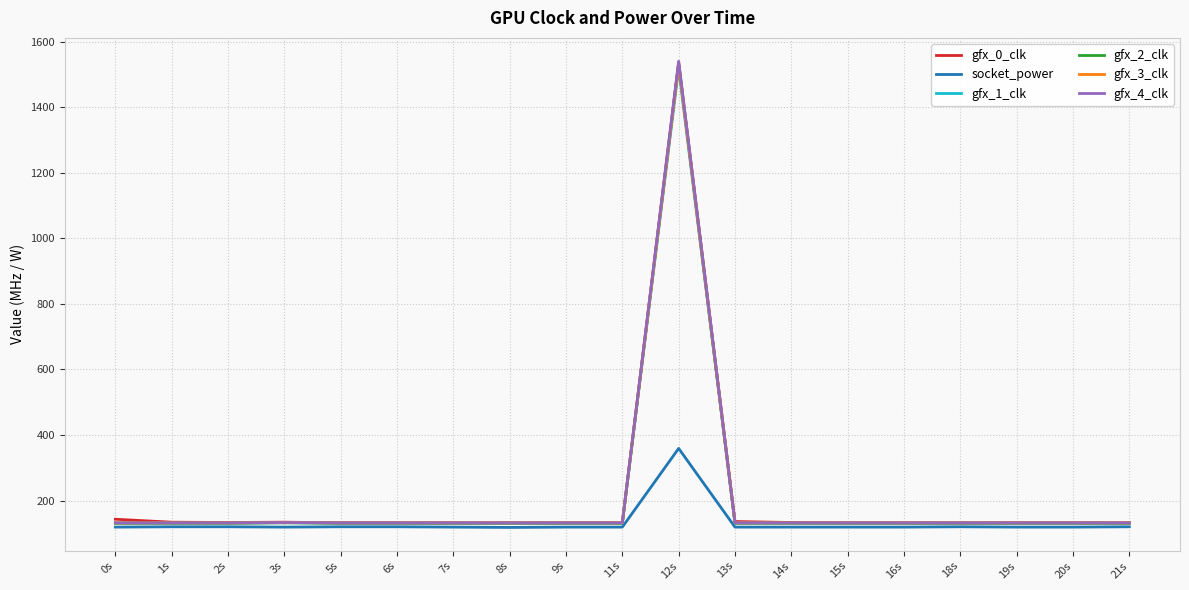

What is the total value across all series at 3s?

784